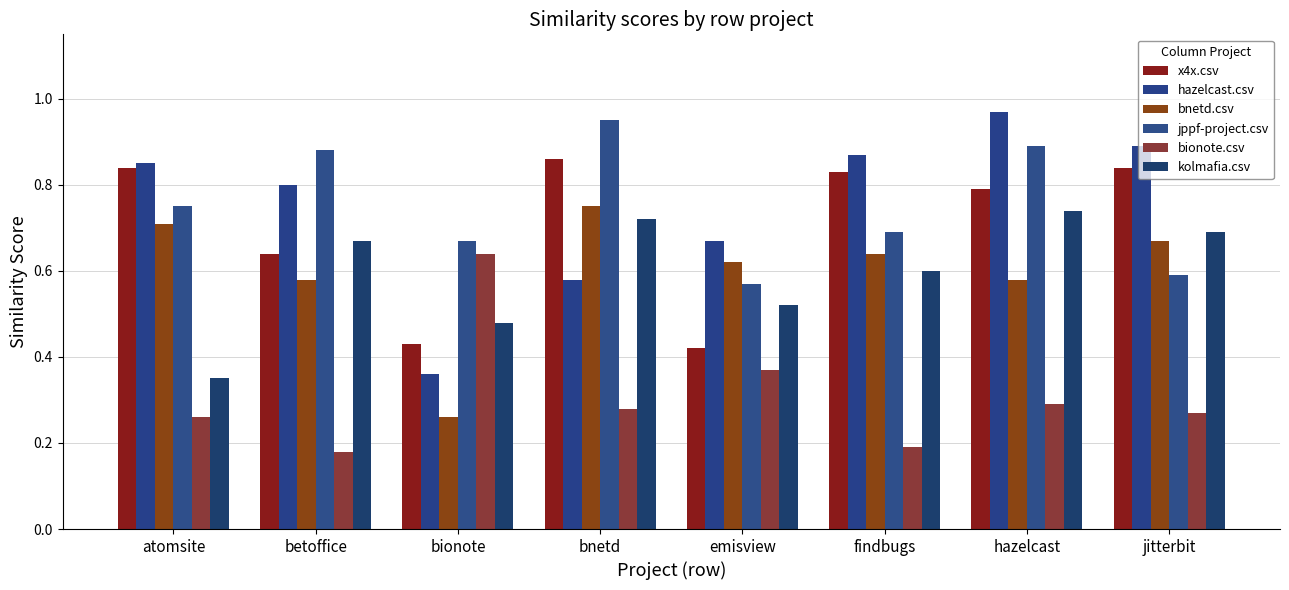

What are all the series names shown in the legend?

x4x.csv, hazelcast.csv, bnetd.csv, jppf-project.csv, bionote.csv, kolmafia.csv